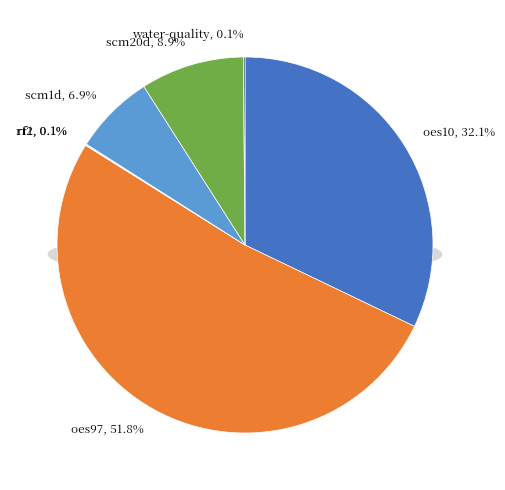

What is the largest slice in the pie chart?

oes97